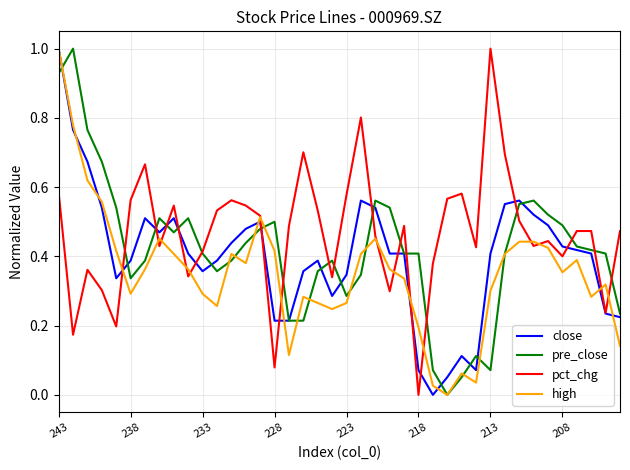

After their last crossing, which series has the higher values: pct_chg or close?

pct_chg